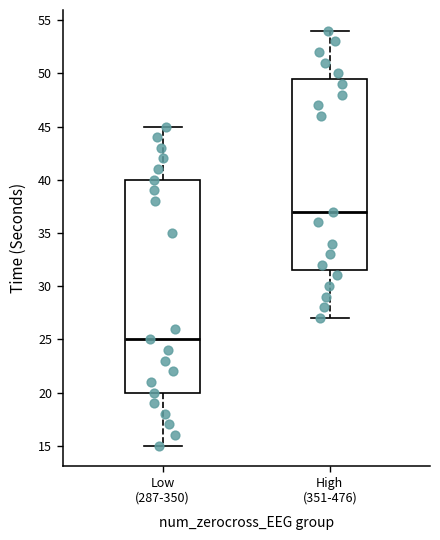

Comparing the boxes themselves (not the whiskers), which one is the tallest?

Low (287-350)